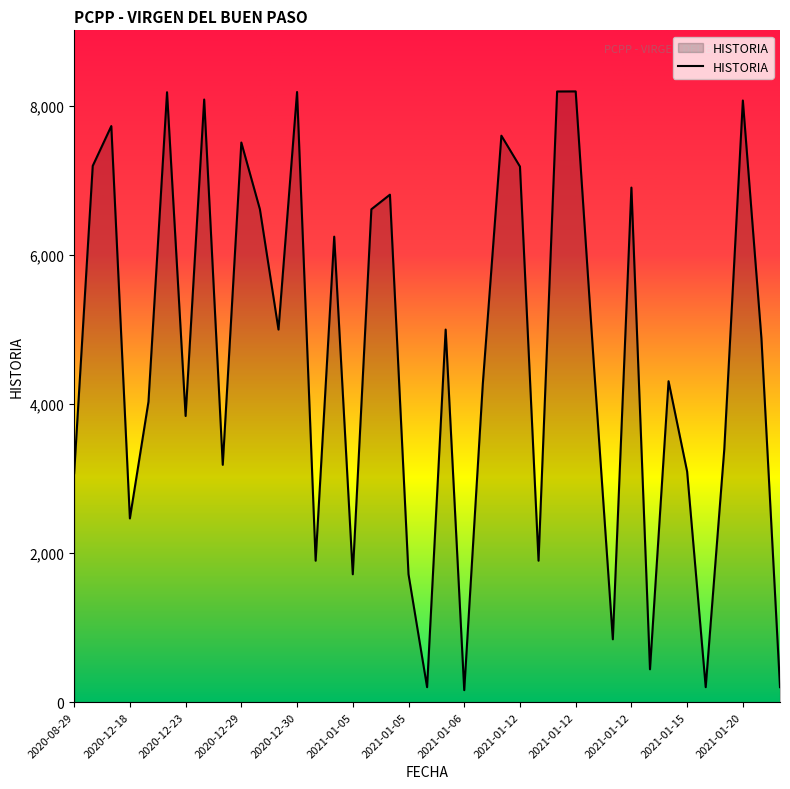

How many interior local peaks (higher than both neighbors) does the data have?

13